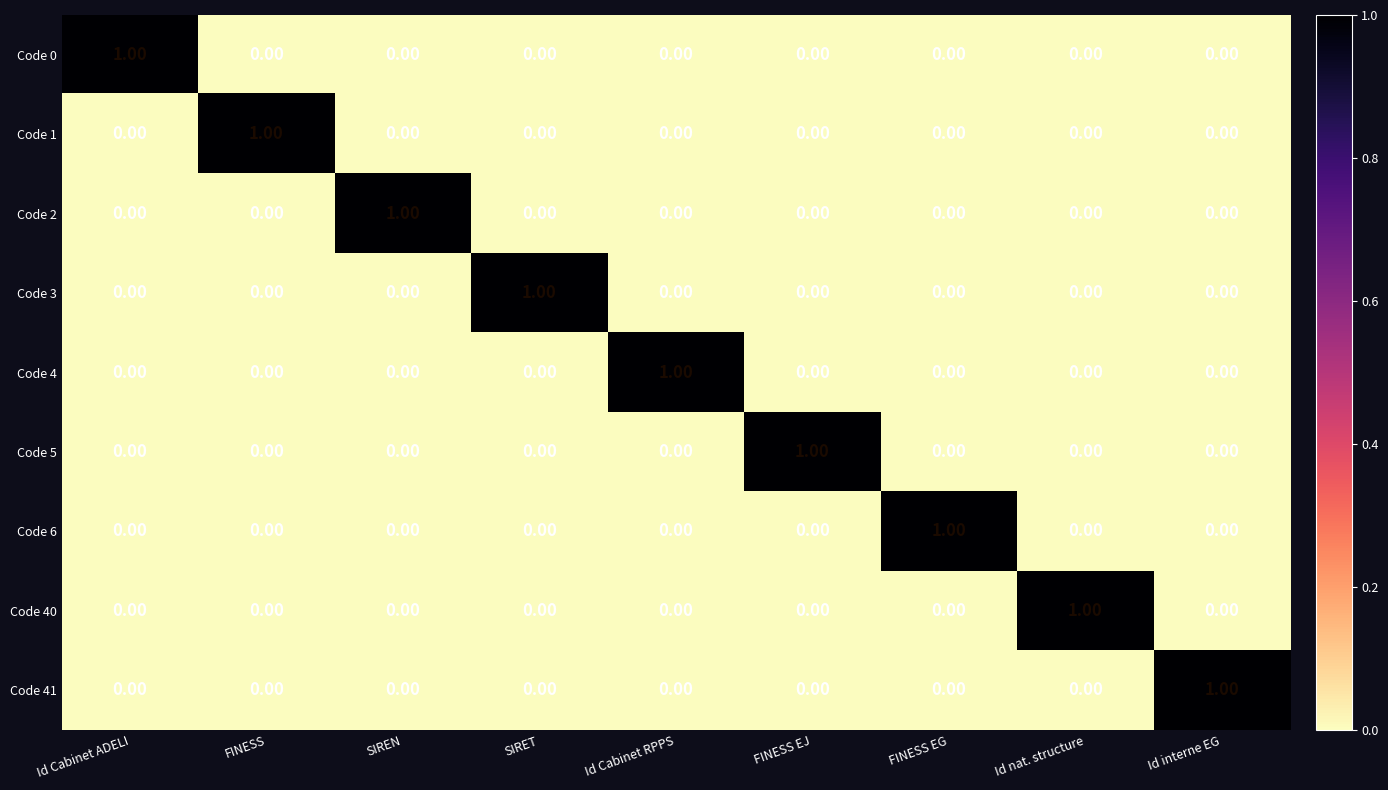

Which category has the highest value in the Code 6 series?

FINESS EG